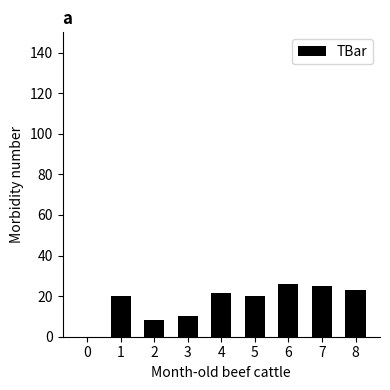

The chart shows a value of 20.0 at 5. True or false?

True